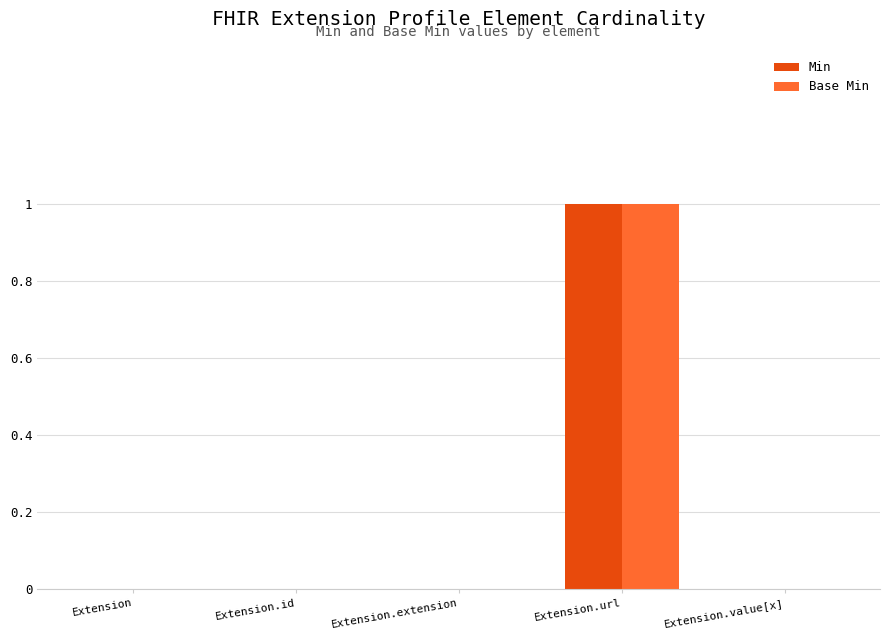

The Base Min series shows -1 at Extension.value[x]. True or false?

False